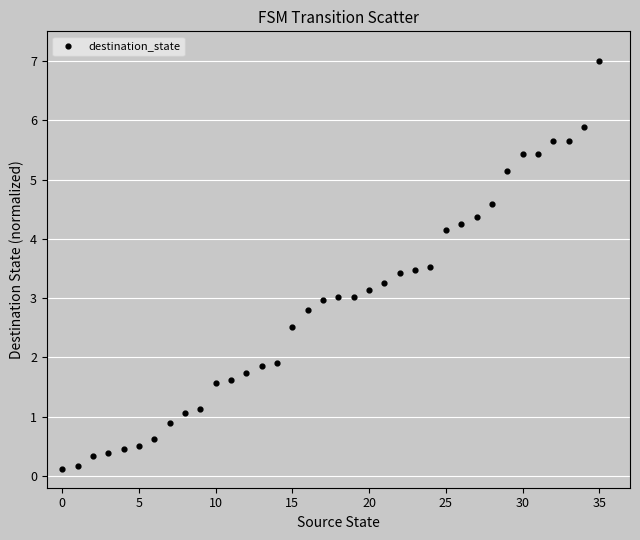

What is the range of Y values (max minus min)?

6.9